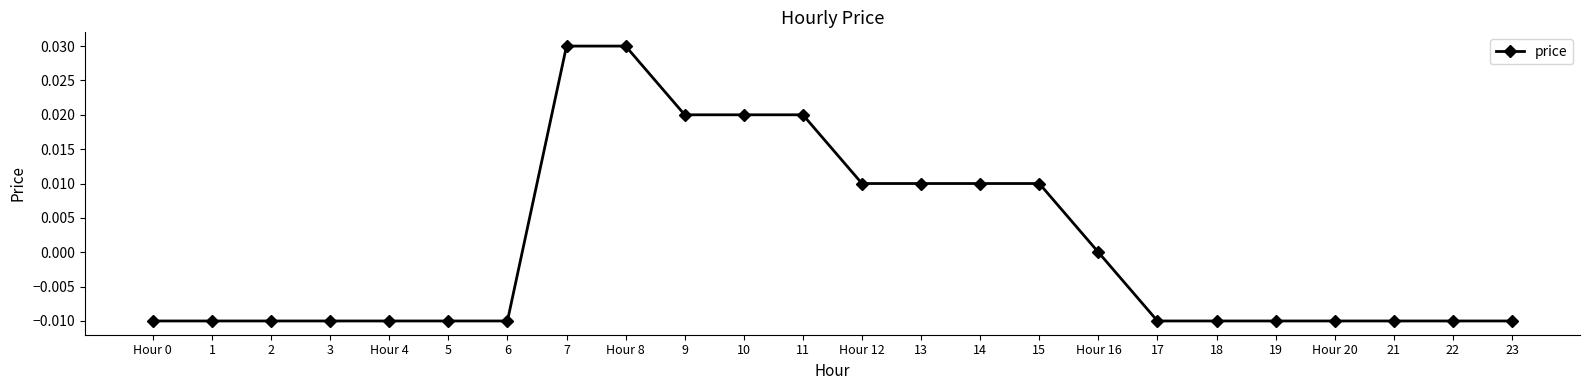

The chart shows a value of 0.0 at 9. True or false?

True